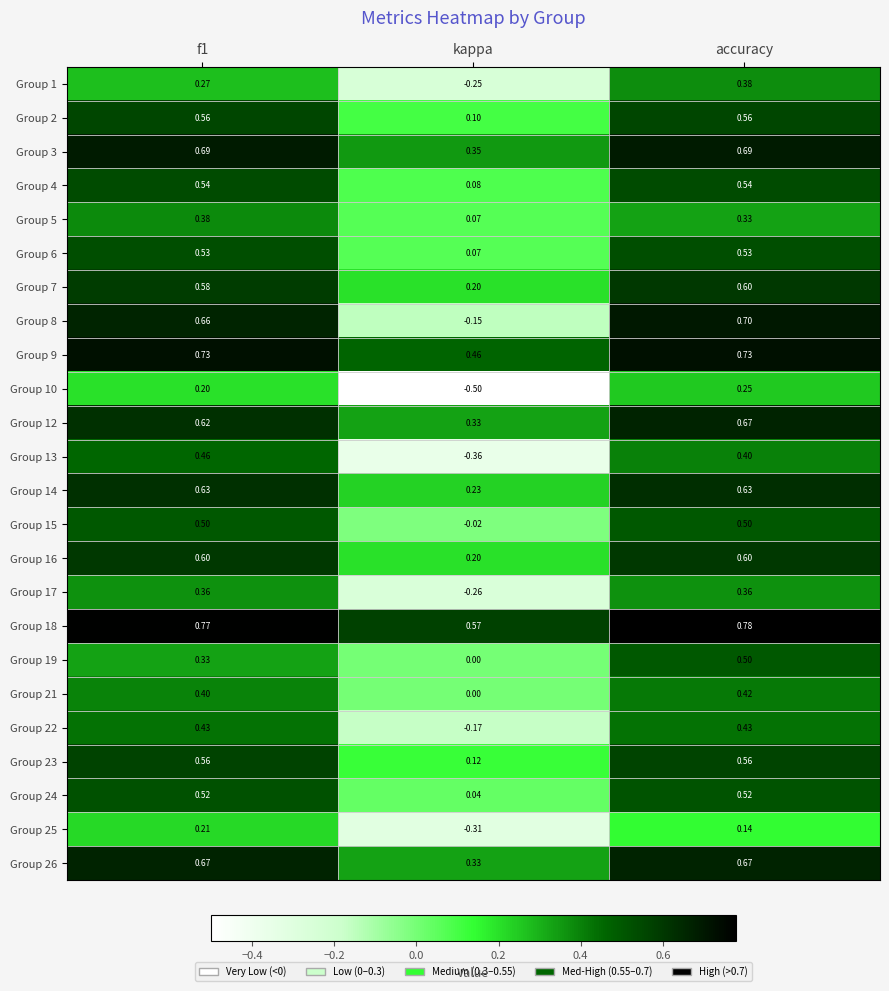

What is the total value across all series at accuracy?

12.5